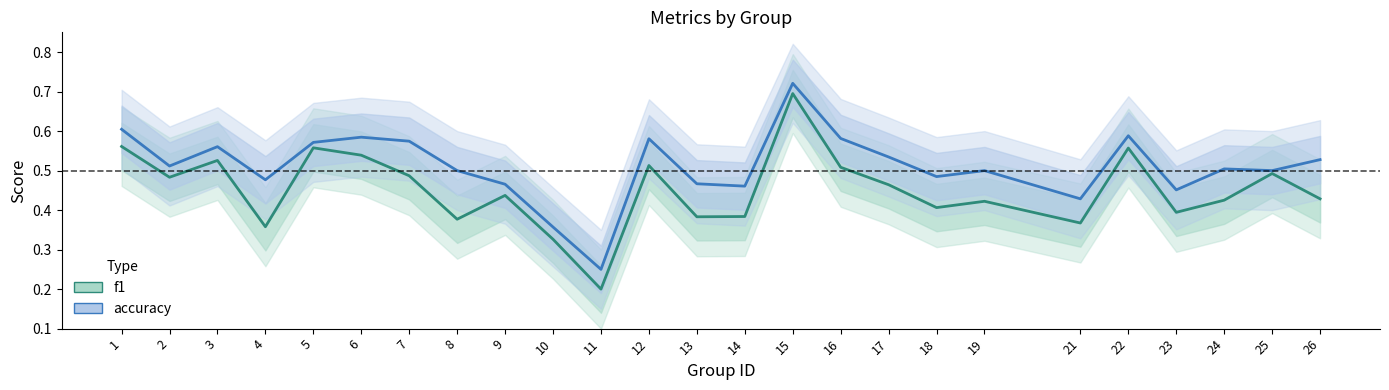

Between 1 and 10, which is larger?

1